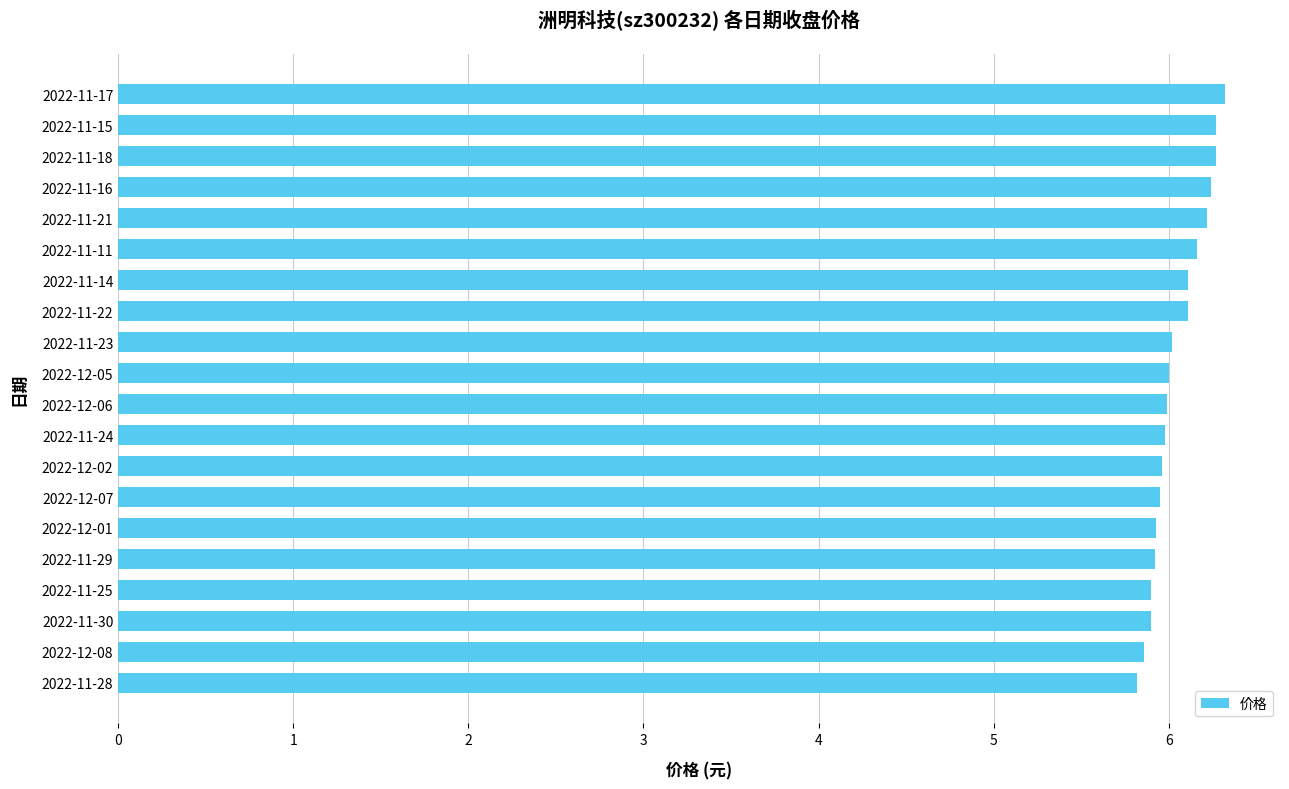

What is the ratio of the value at 2022-11-16 to the value at 2022-11-24?

1.0